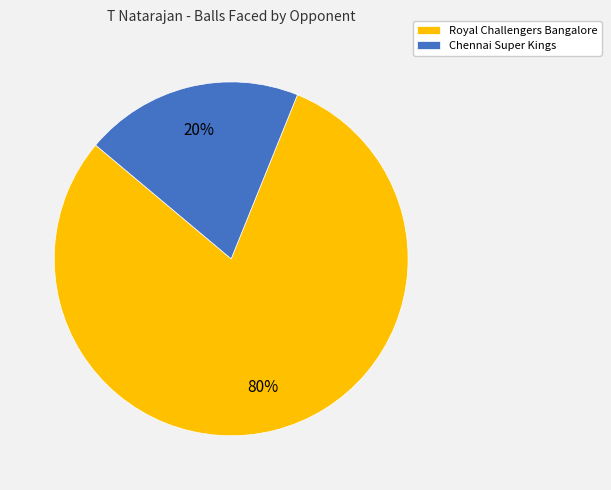

Rank the categories by value from highest to lowest.

Royal Challengers Bangalore, Chennai Super Kings